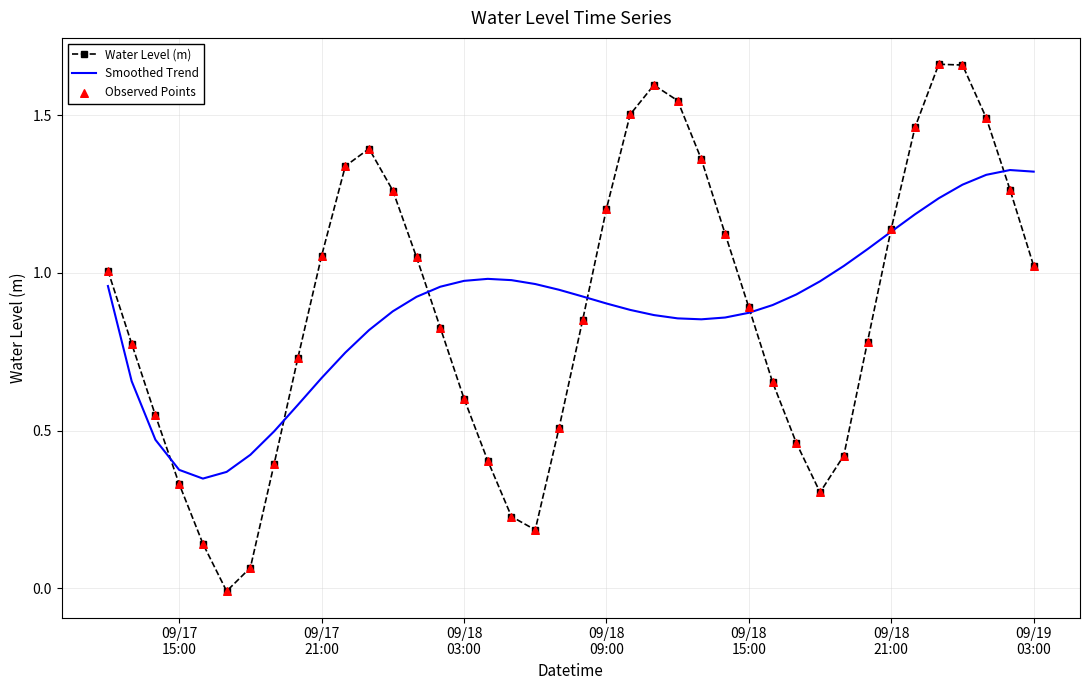

Which series has the widest spread of values?

Water Level (m)